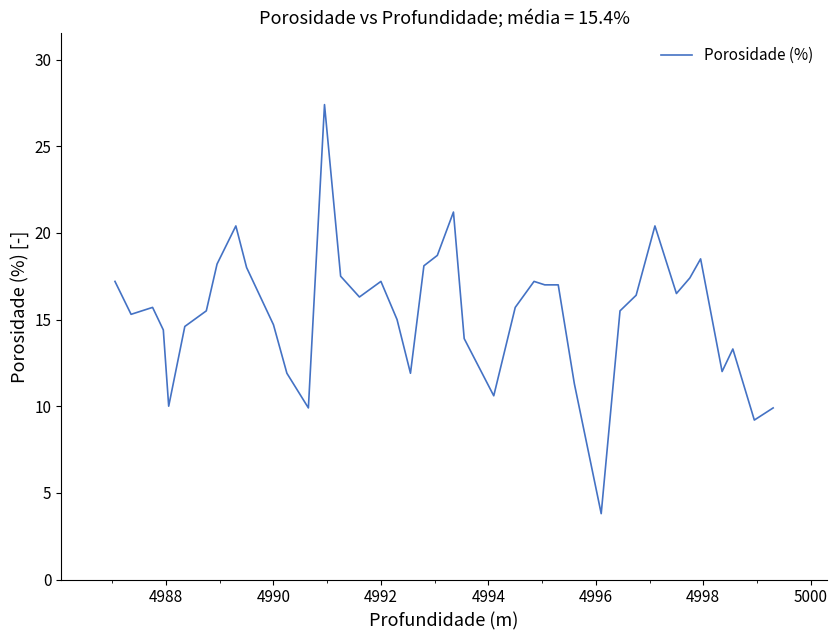

What is the sum of all values?

614.7